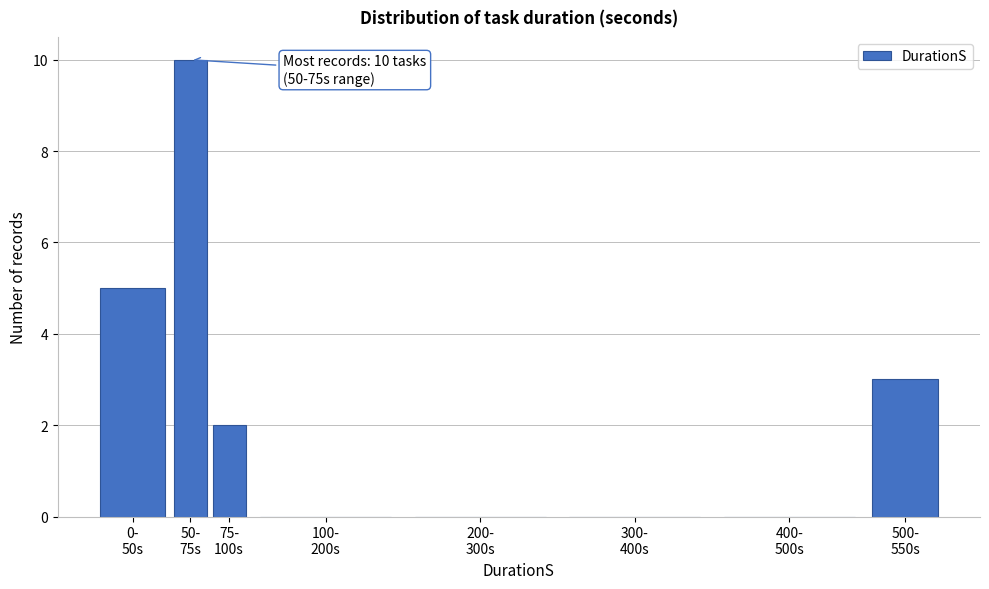

What is the greatest value displayed?

10